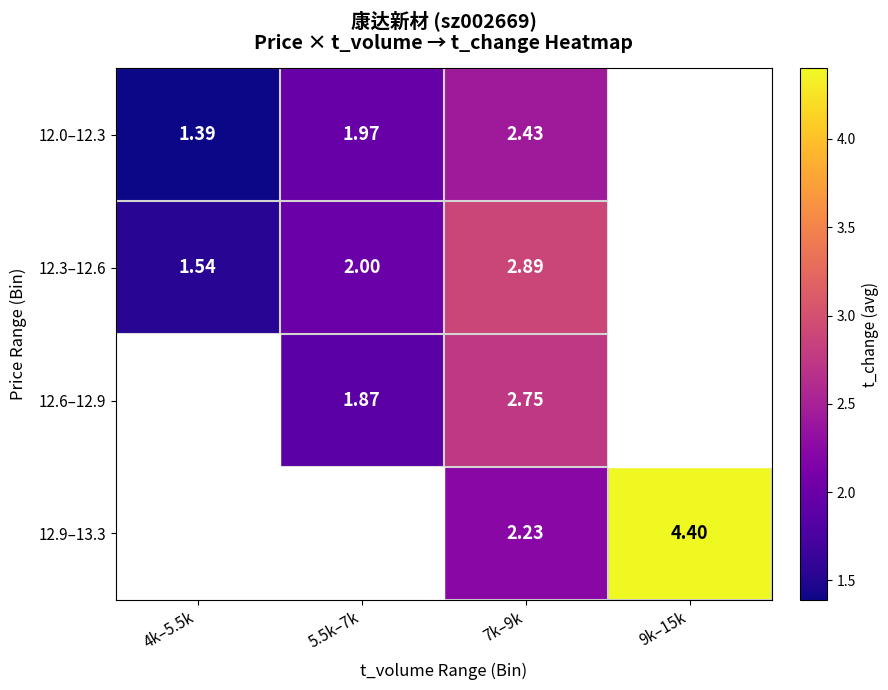

Is the value of 12.3–12.6 at 4k–5.5k greater than the value of 12.6–12.9 at 7k–9k?

No